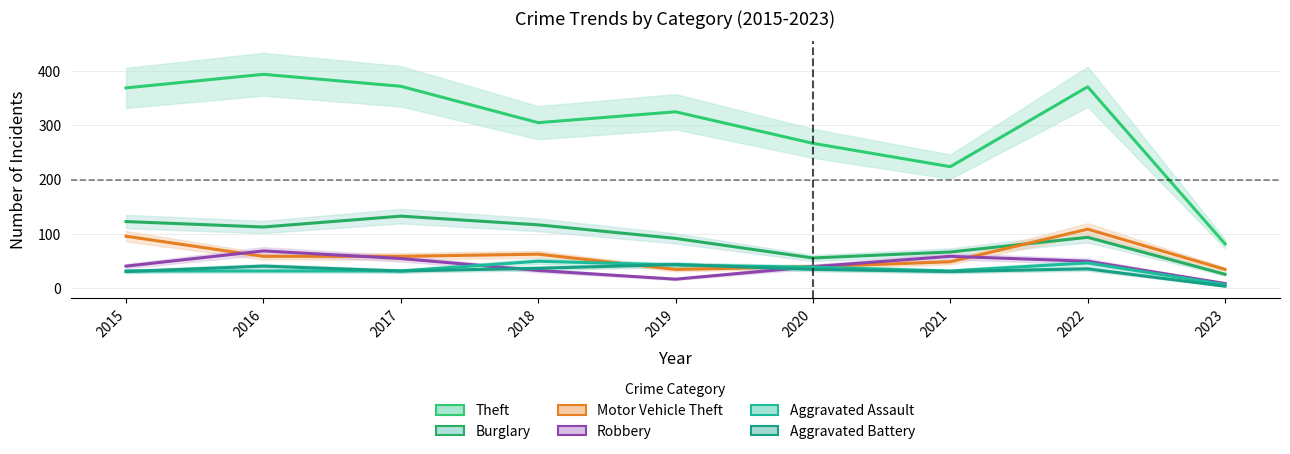

At how many categories does at least one series exceed 21?

9